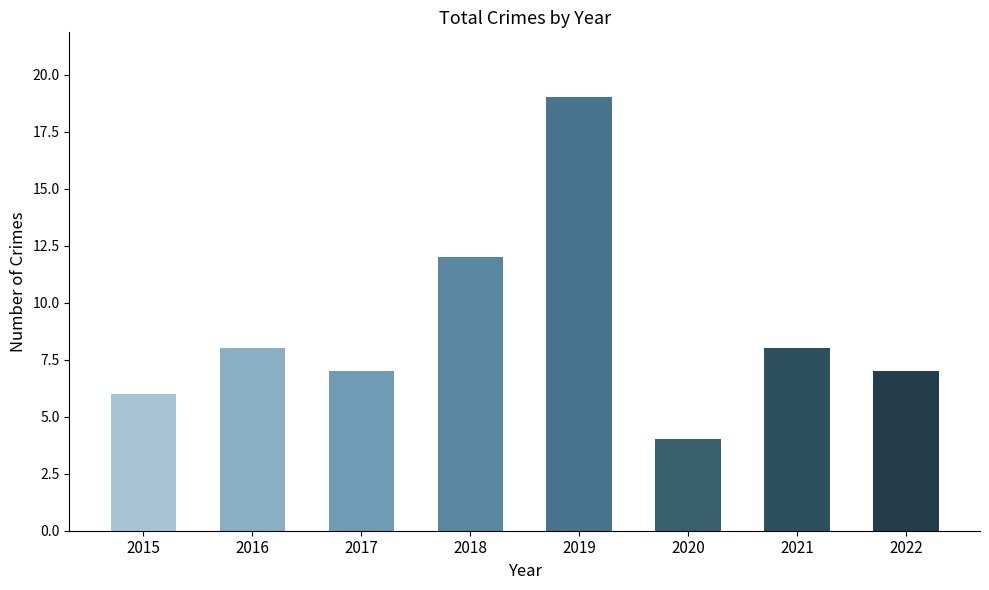

What is the difference between the maximum and minimum values?

15